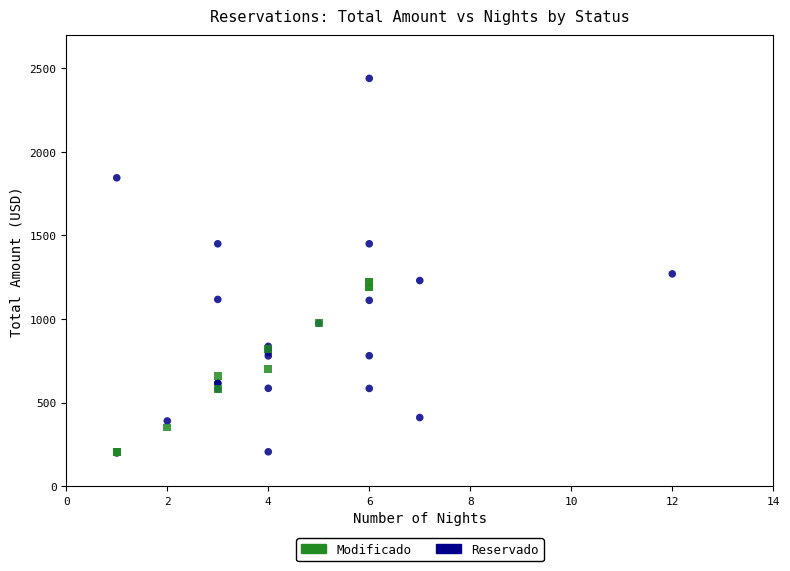

Which series contains the highest Y value?

Reservado